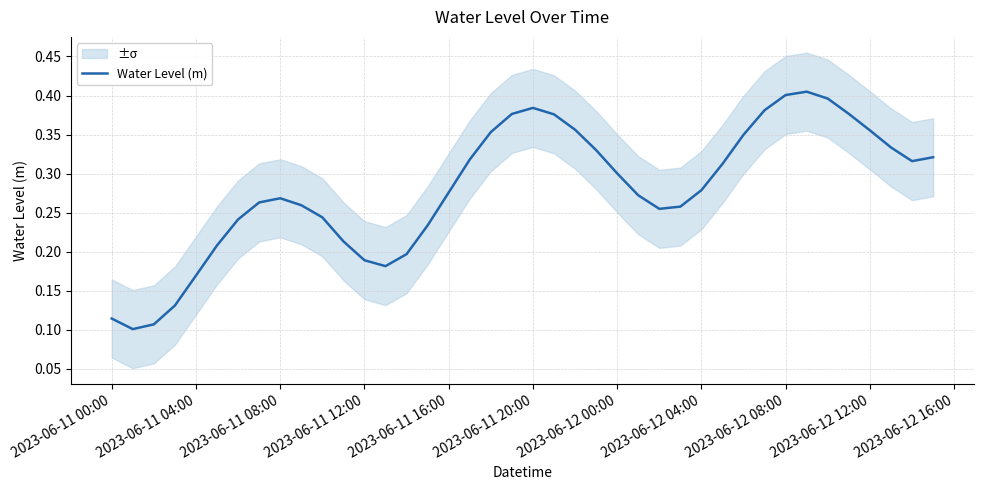

True or false: there are more than 1 points higher than both neighbors.

True